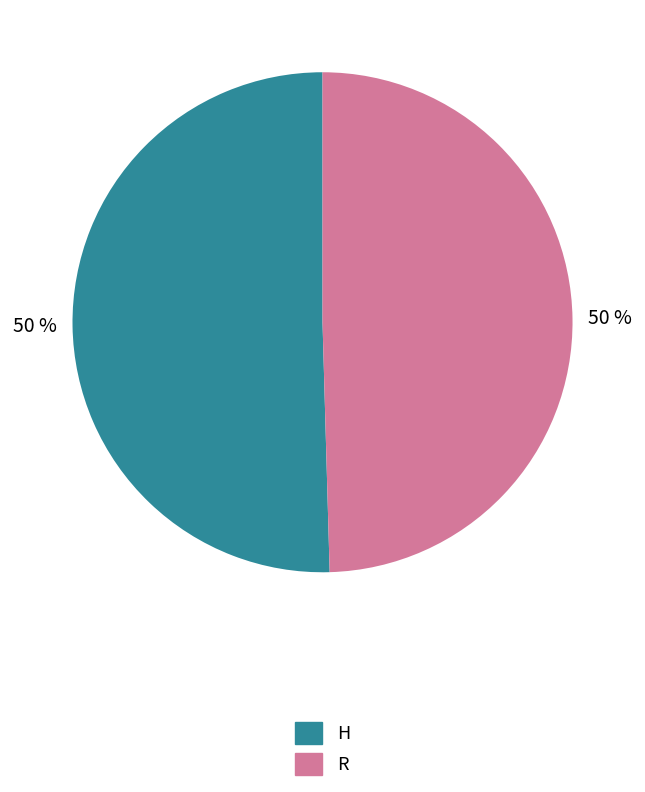

To the nearest percent, what is the combined percentage of H and R?

100%